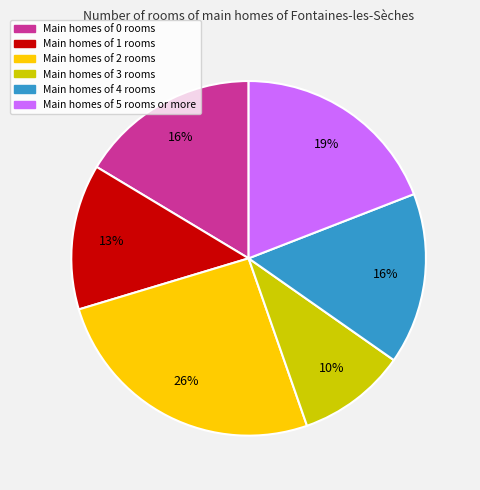

To the nearest percent, what is the average slice percentage?

17%